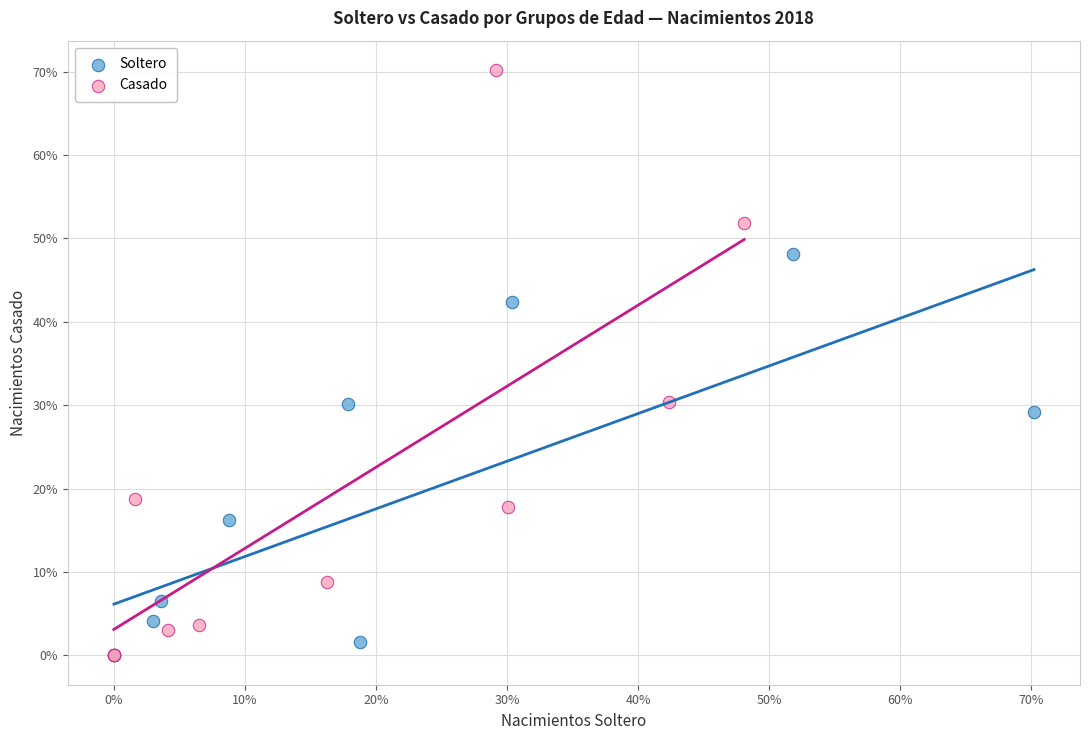

Which series has the largest Y range (max minus min)?

Casado